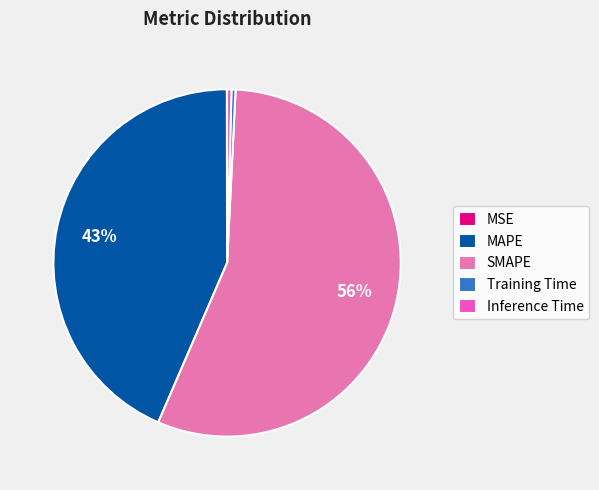

Does Inference Time represent more than half of the total?

No